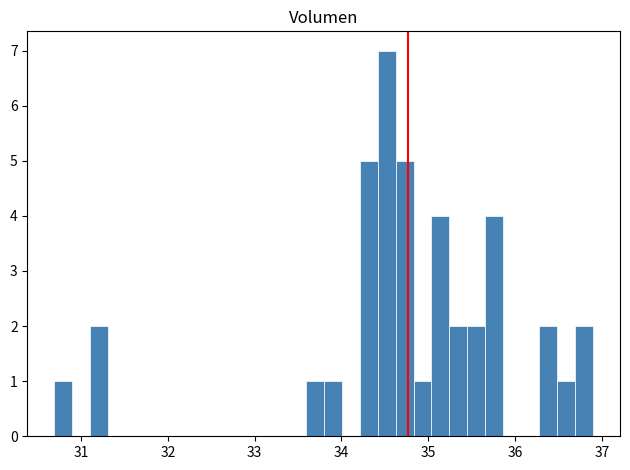

Around what value on the x-axis is the tallest bar? Give the approximate position of its centre, as read against the axis.

34.5